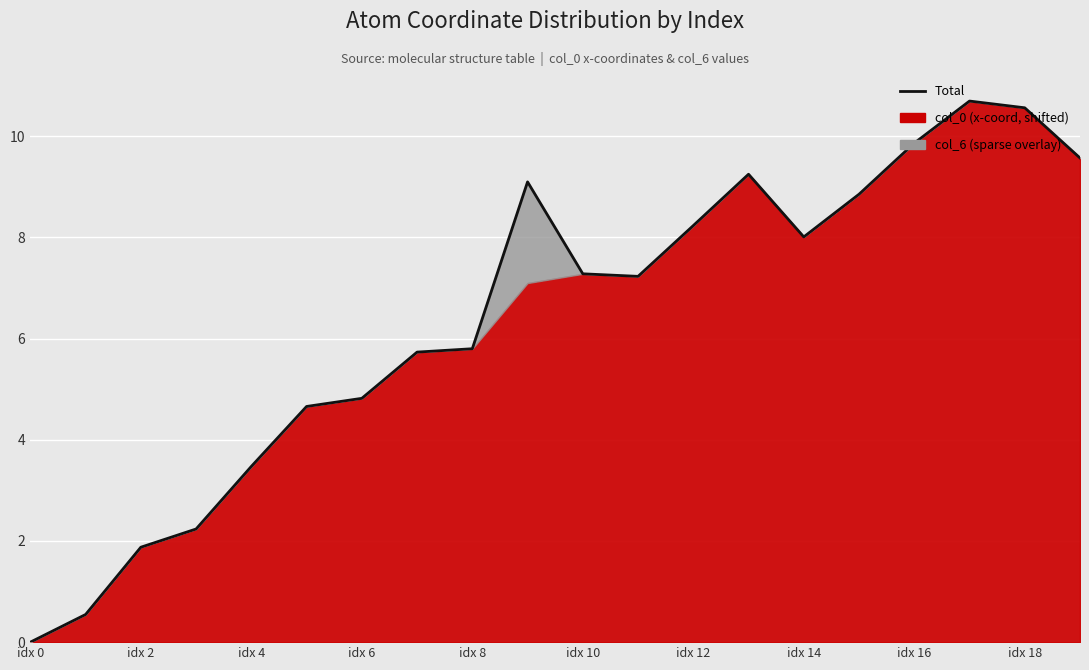

What is the label of the 10th point from the right?

idx 10